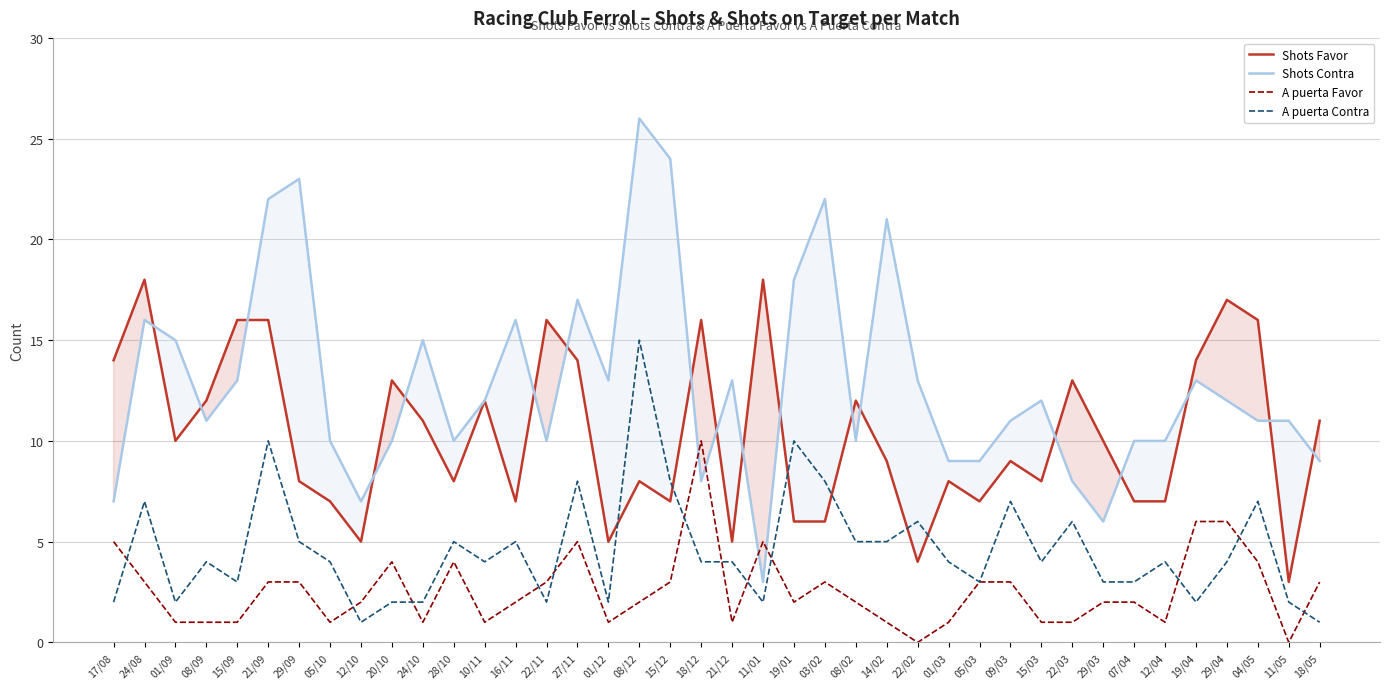

Reading right to left, list all the values displayed in this chart.

Shots Favor: 11	3	16	17	14	7	7	10	13	8	9	7	8	4	9	12	6	6	18	5	16	7	8	5	14	16	7	12	8	11	13	5	7	8	16	16	12	10	18	14
Shots Contra: 9	11	11	12	13	10	10	6	8	12	11	9	9	13	21	10	22	18	3	13	8	24	26	13	17	10	16	12	10	15	10	7	10	23	22	13	11	15	16	7
A puerta Favor: 3	0	4	6	6	1	2	2	1	1	3	3	1	0	1	2	3	2	5	1	10	3	2	1	5	3	2	1	4	1	4	2	1	3	3	1	1	1	3	5
A puerta Contra: 1	2	7	4	2	4	3	3	6	4	7	3	4	6	5	5	8	10	2	4	4	8	15	2	8	2	5	4	5	2	2	1	4	5	10	3	4	2	7	2